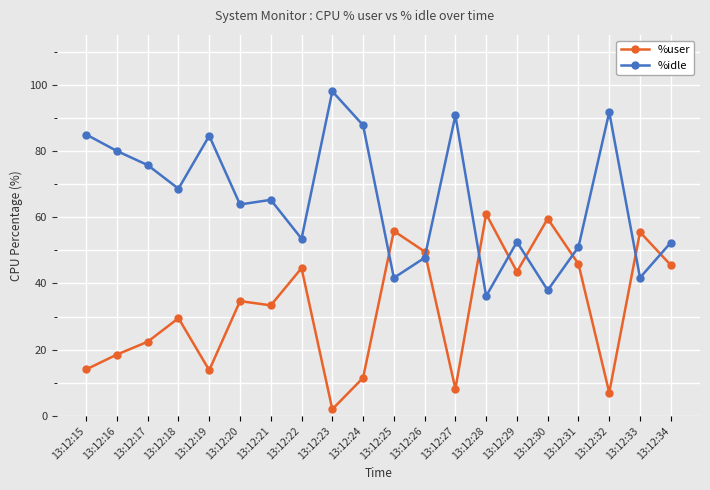

What is the lowest value of the %user series?

2.0